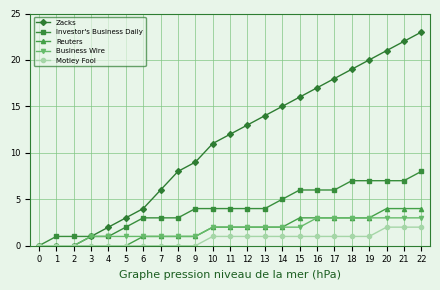

Reading left to right, what are all the values shown in this chart?

Zacks: 0	0	0	1	2	3	4	6	8	9	11	12	13	14	15	16	17	18	19	20	21	22	23
Investor's Business Daily: 0	1	1	1	1	2	3	3	3	4	4	4	4	4	5	6	6	6	7	7	7	7	8
Reuters: 0	0	0	0	0	0	1	1	1	1	2	2	2	2	2	3	3	3	3	3	4	4	4
Business Wire: 0	0	0	1	1	1	1	1	1	1	2	2	2	2	2	2	3	3	3	3	3	3	3
Motley Fool: 0	0	0	0	0	0	0	0	0	0	1	1	1	1	1	1	1	1	1	1	2	2	2